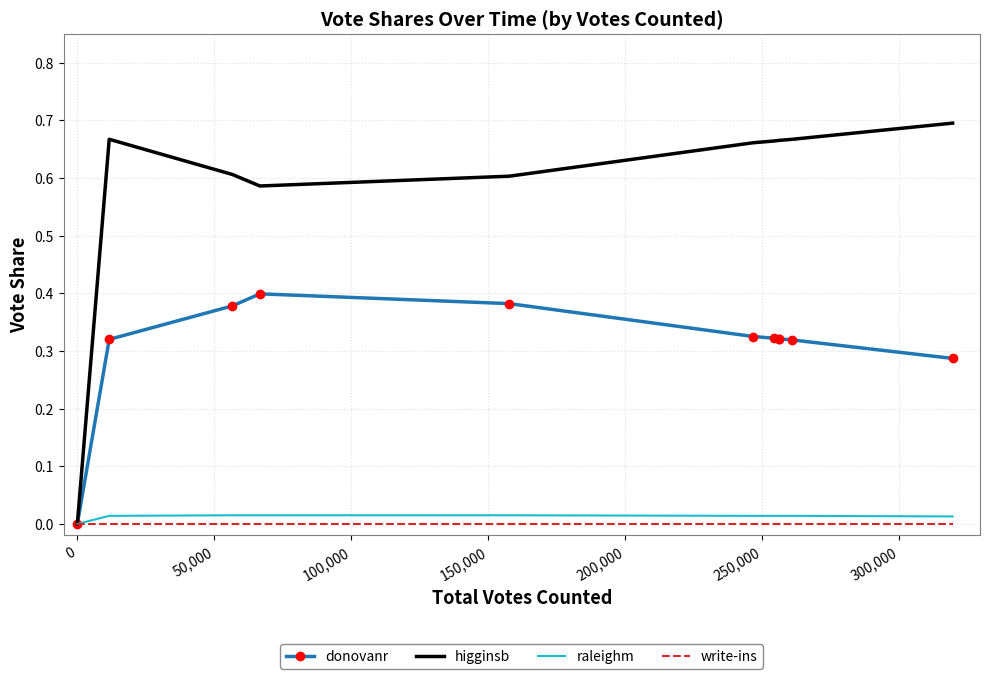

What is the label of the 5th point from the right?

250,000